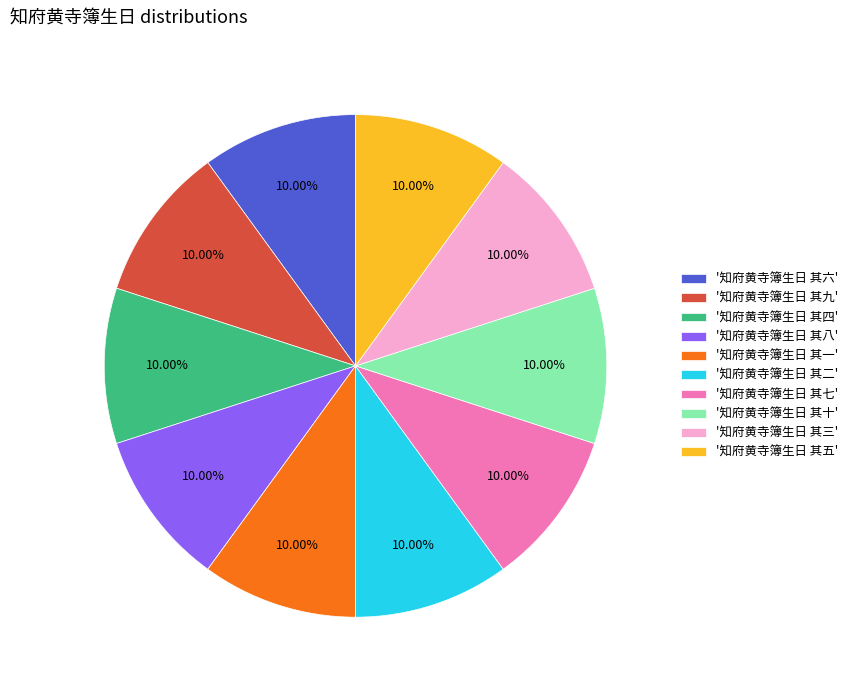

Do '知府黄寺簿生日 其六' and '知府黄寺簿生日 其八' together represent more than half of the pie?

No